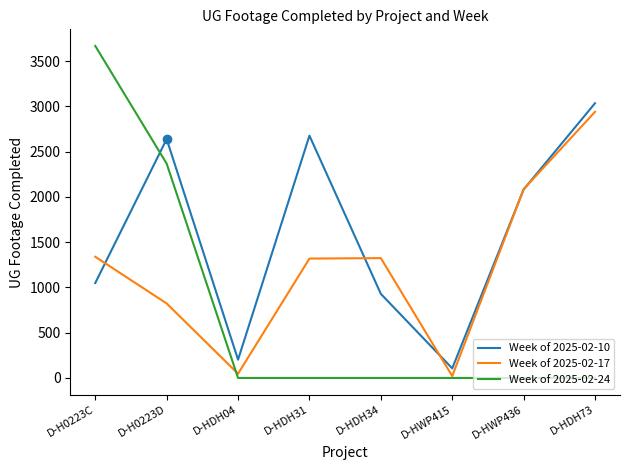

What is the sum of the Week of 2025-02-10 values at D-H0223C and D-HDH31?

3726